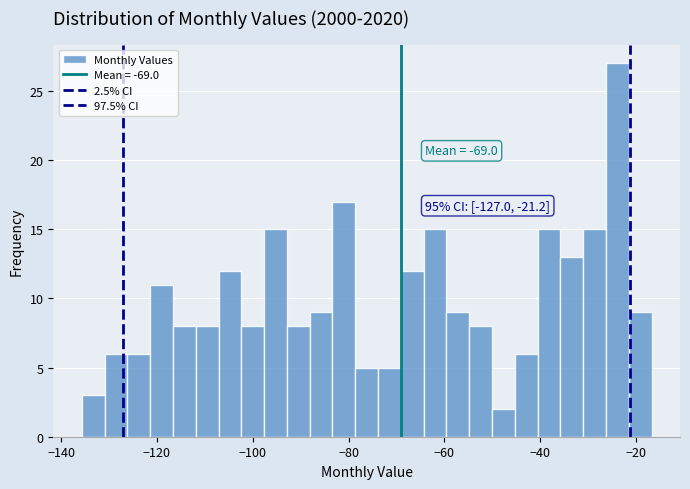

Around what value on the x-axis is the tallest bar? Give the approximate position of its centre, as read against the axis.

-24